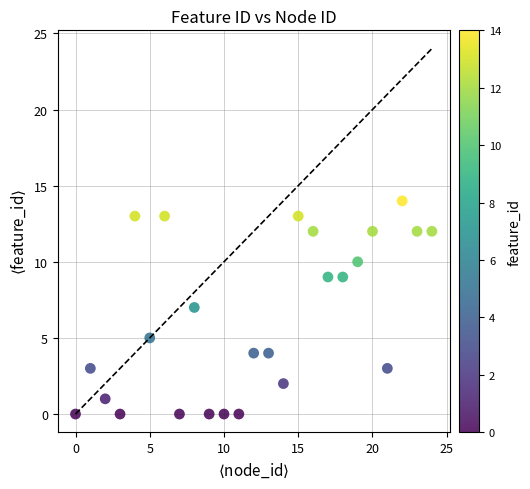

What is the range of Y values (max minus min)?

14